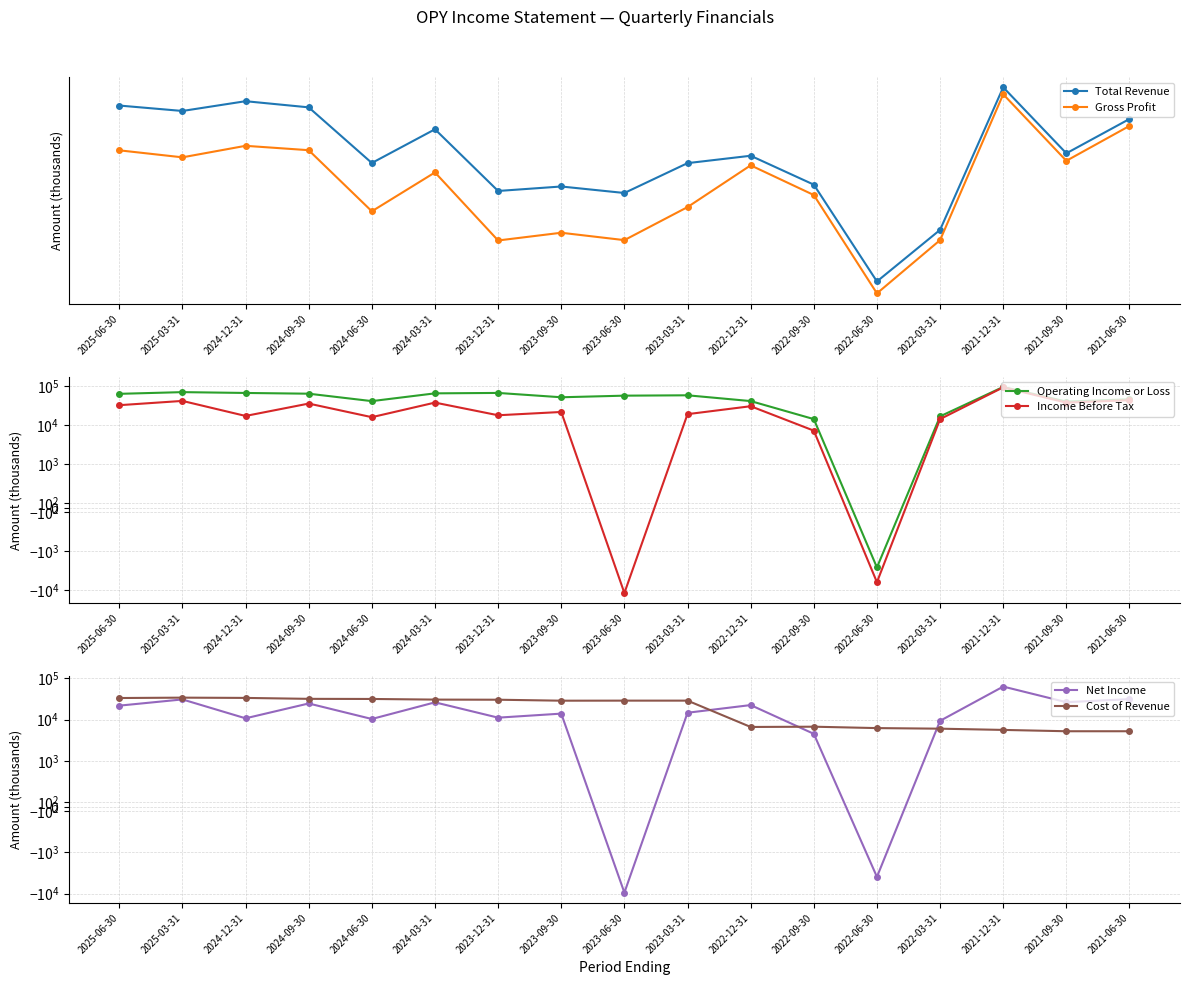

What is the total value across all series at 2021-12-31?

979300